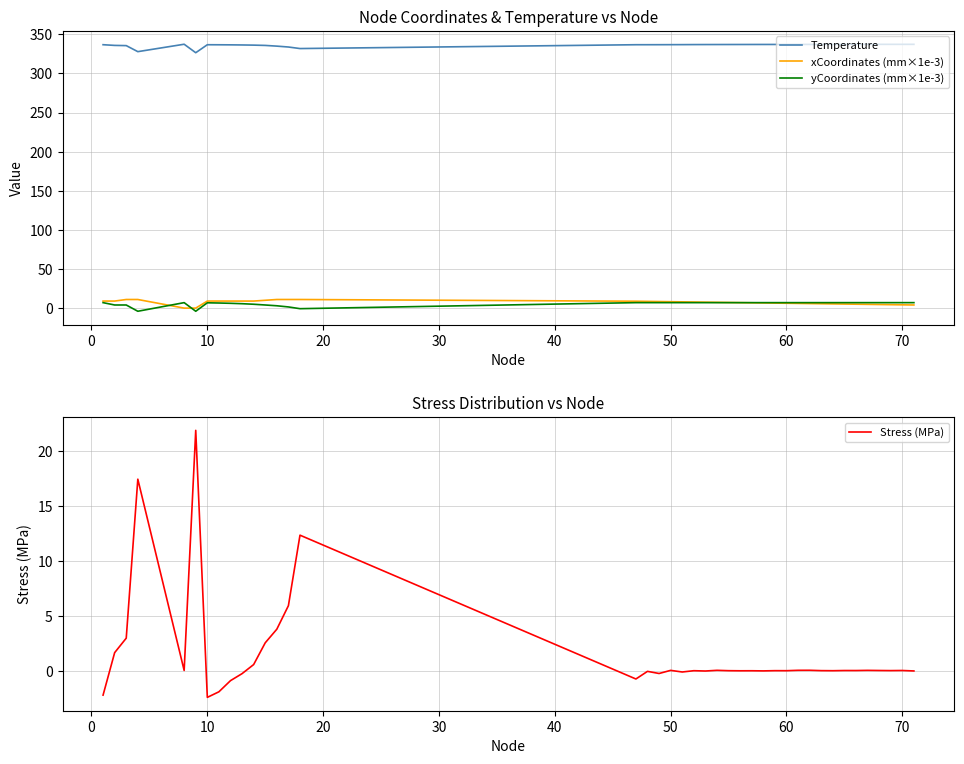

What is the minimum value for Temperature?

326.4